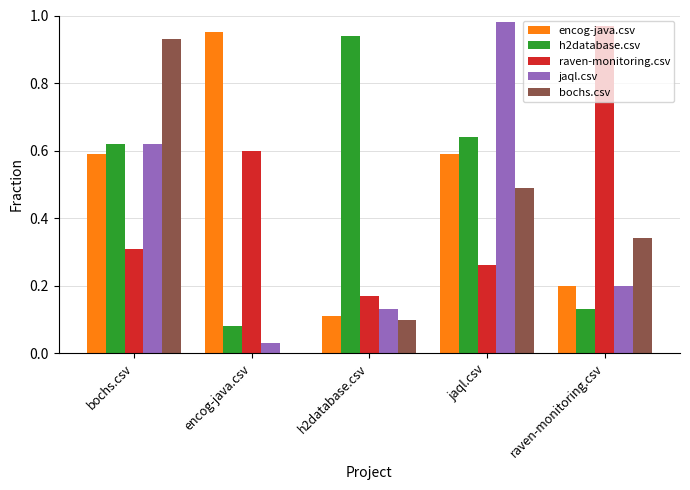

What is the sum of all h2database.csv values?

2.4